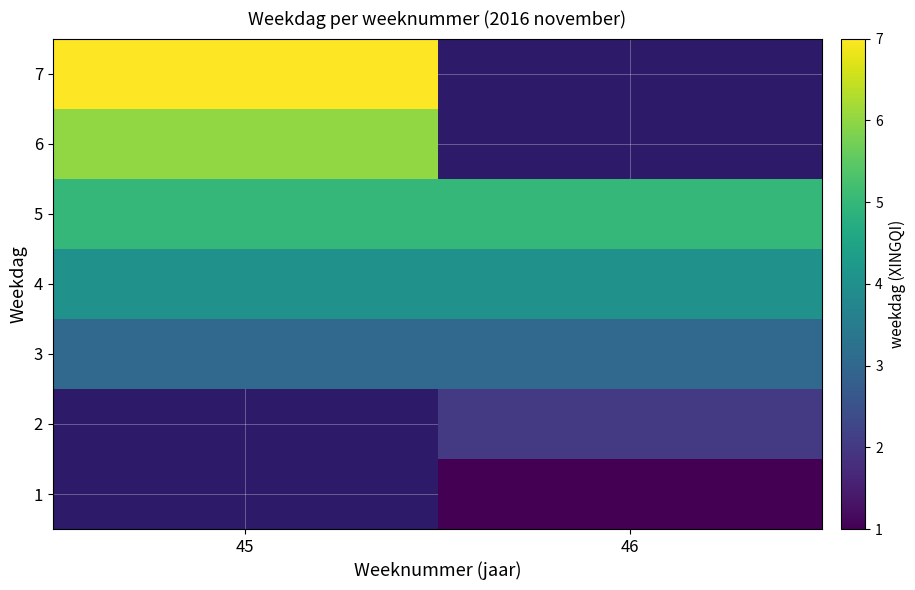

True or false: 2 has a value of 1.4 at 46.

False